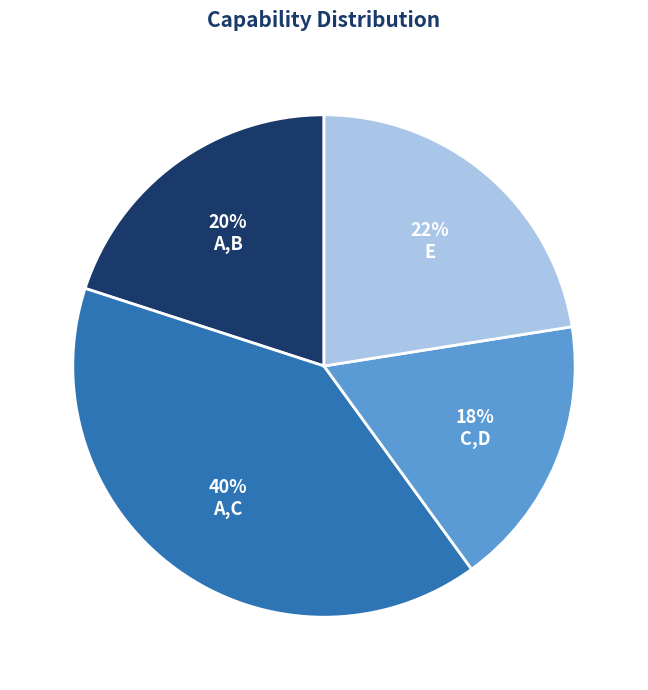

To the nearest percent, what is the difference between the largest and smallest slice percentages?

22%